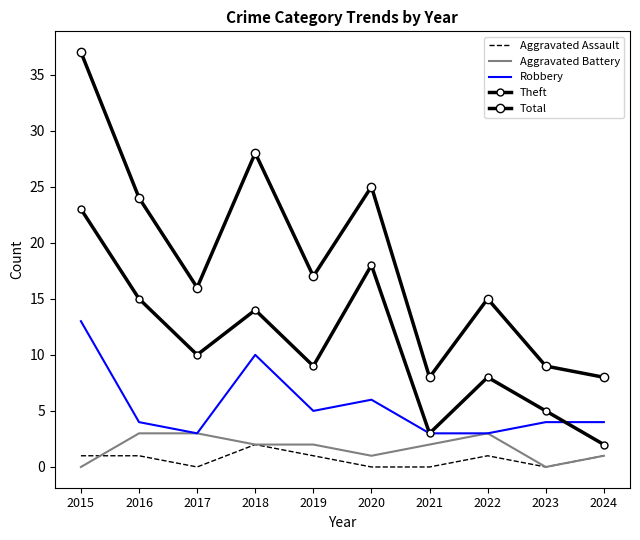

True or false: Aggravated Assault and Theft cross at least once.

False